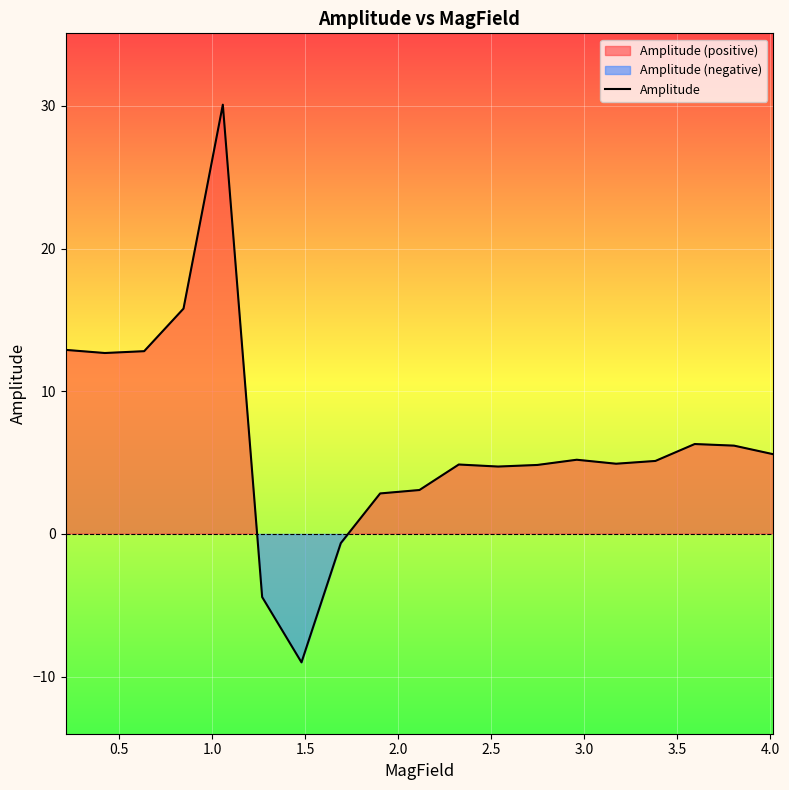

What is the difference between the maximum and minimum values?

39.1